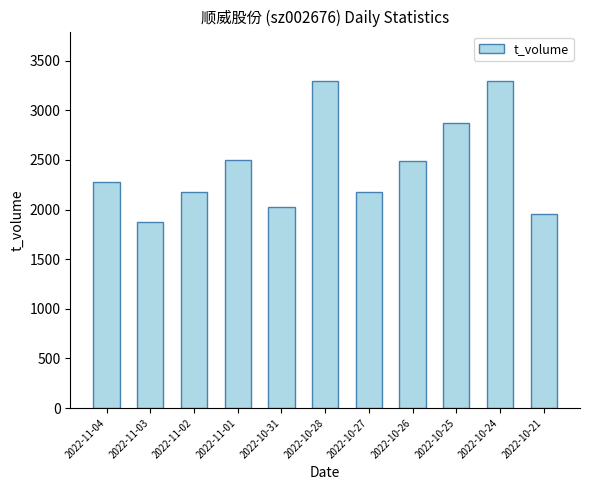

What is the average value?

2449